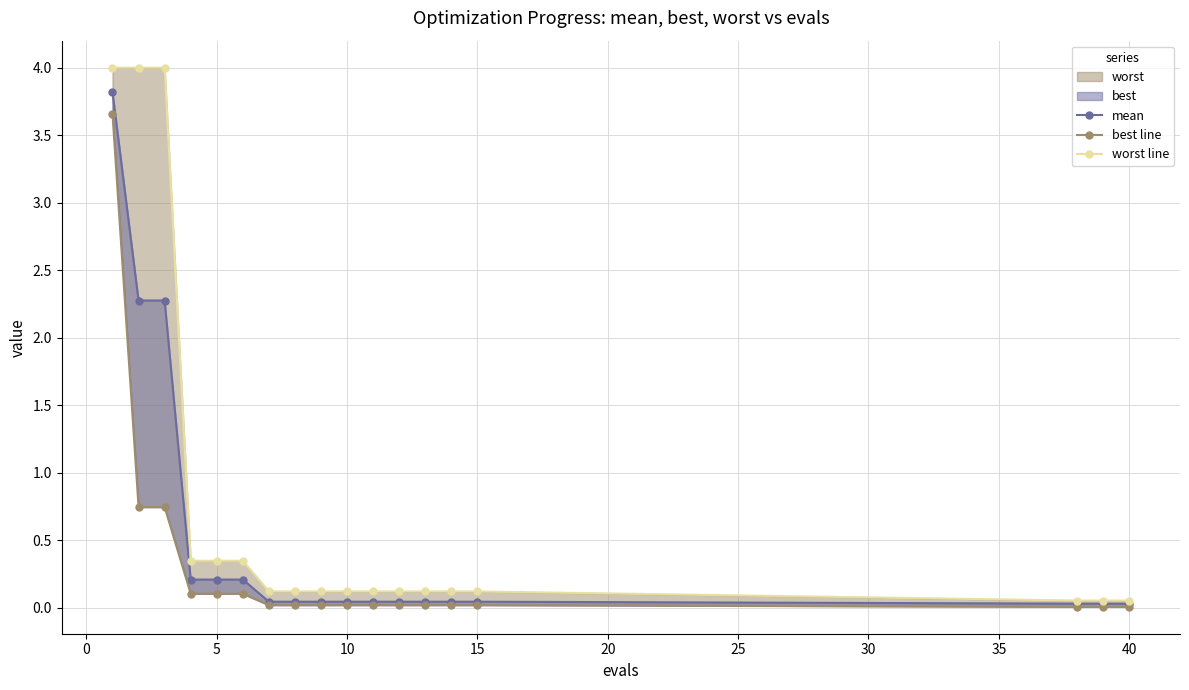

How many lines are shown in the chart?

3